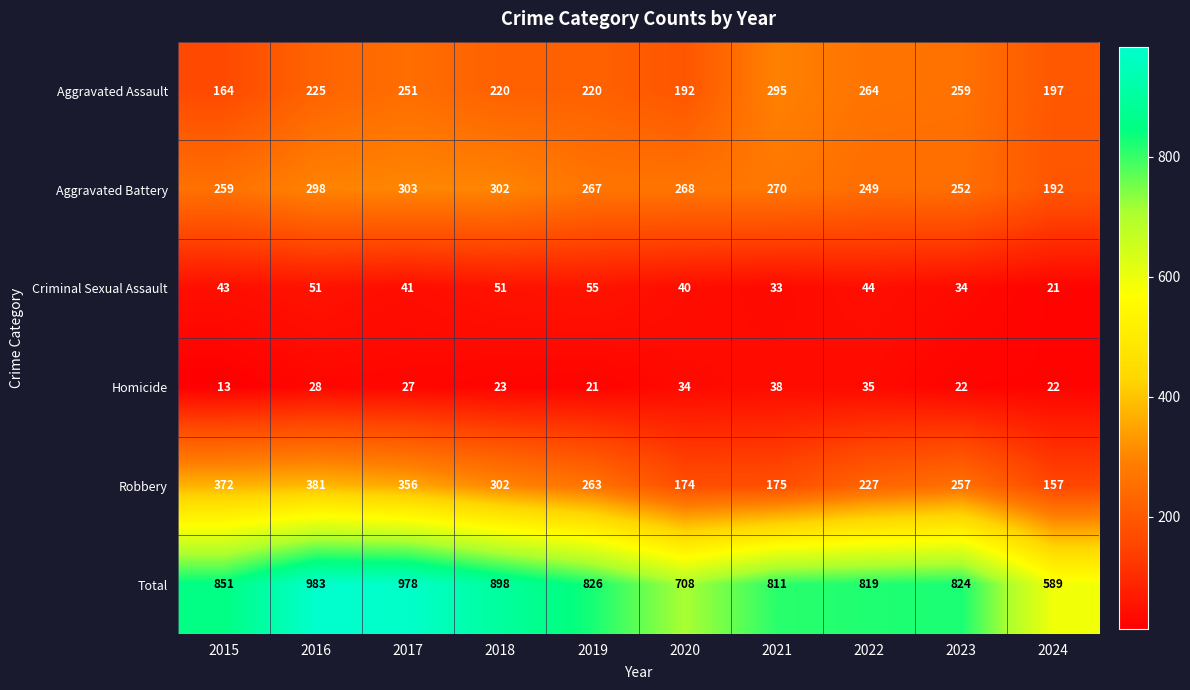

True or false: Homicide has a value of 23 at 2018.

True